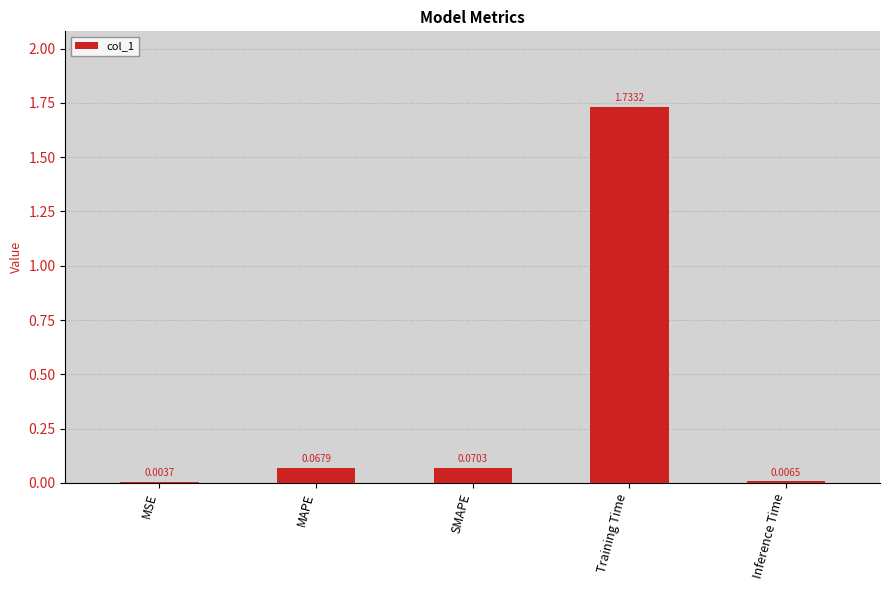

Which label corresponds to the largest value in the chart?

Training Time